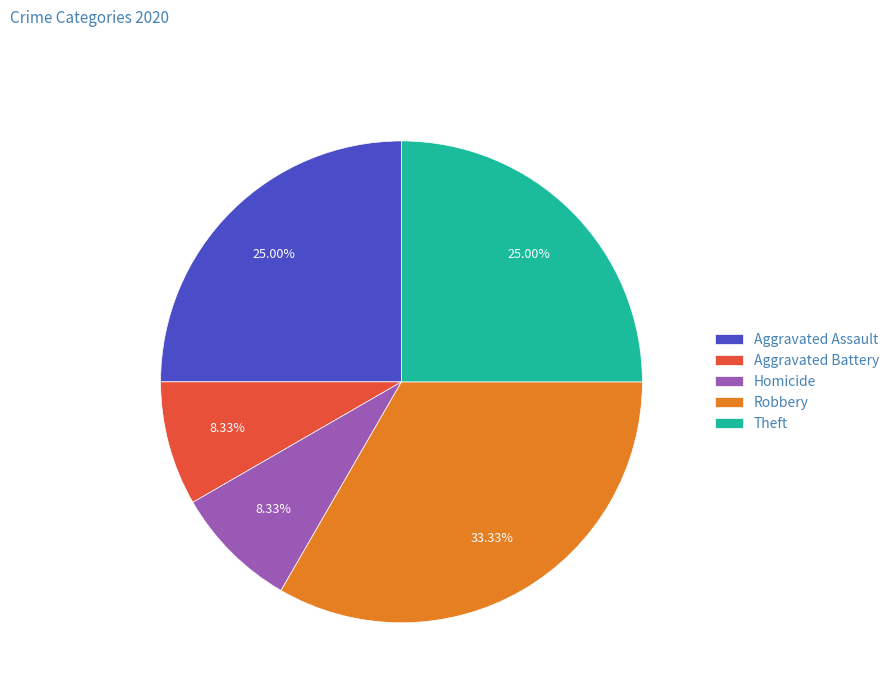

To the nearest percent, what percentage of the pie is Aggravated Assault?

25%